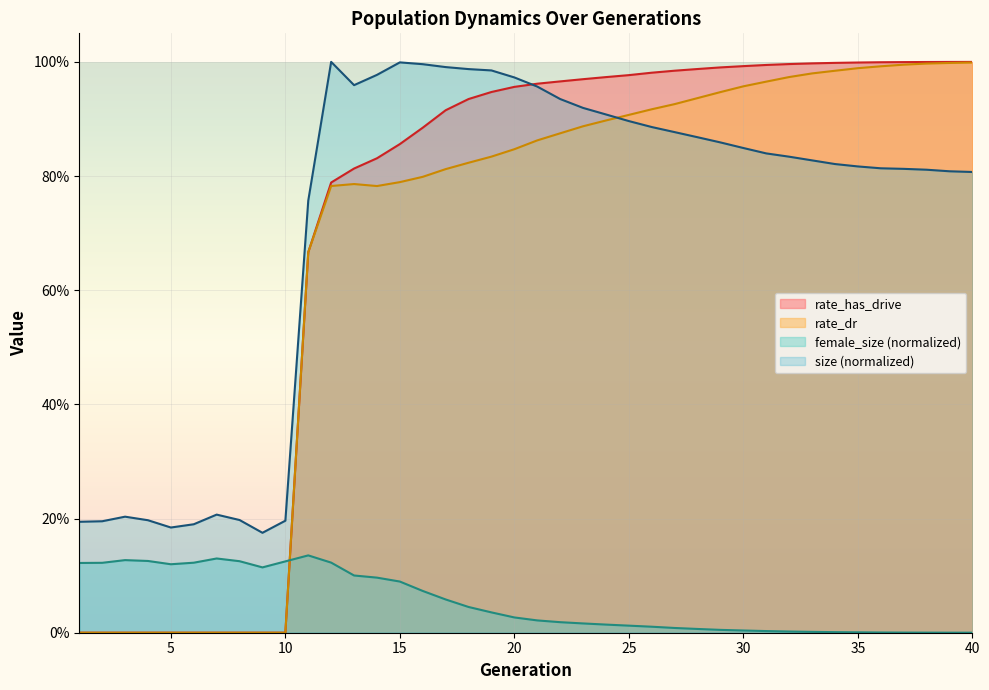

What is the sum of the rate_has_drive values at 25 and 38?

2.0